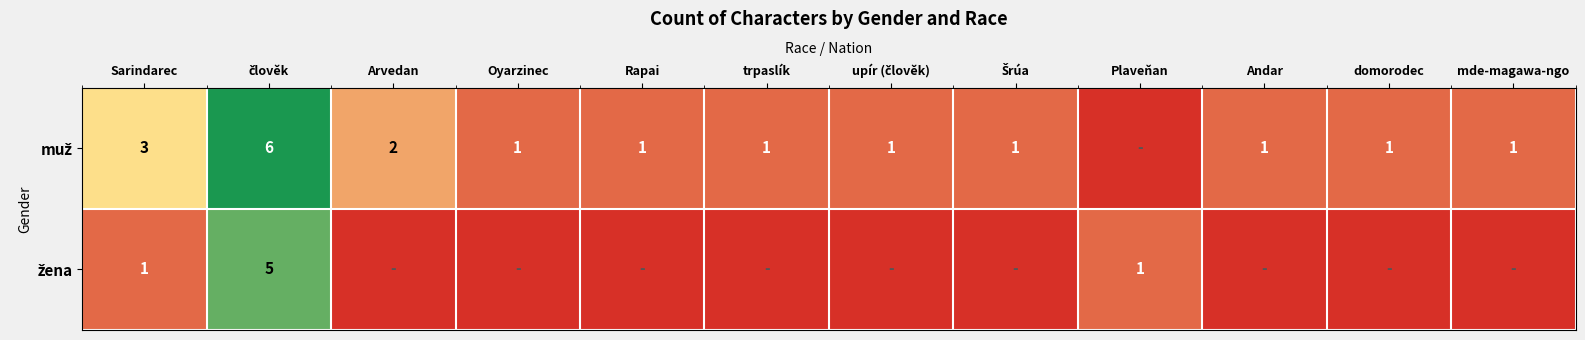

What is the total value across all series at Sarindarec?

4